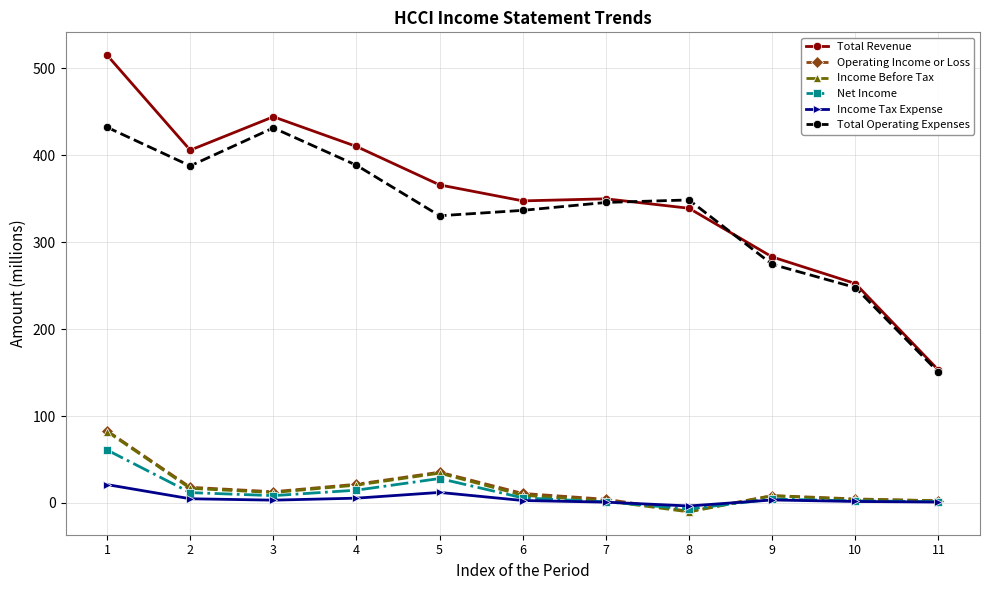

True or false: Operating Income or Loss and Total Revenue cross at least once.

False